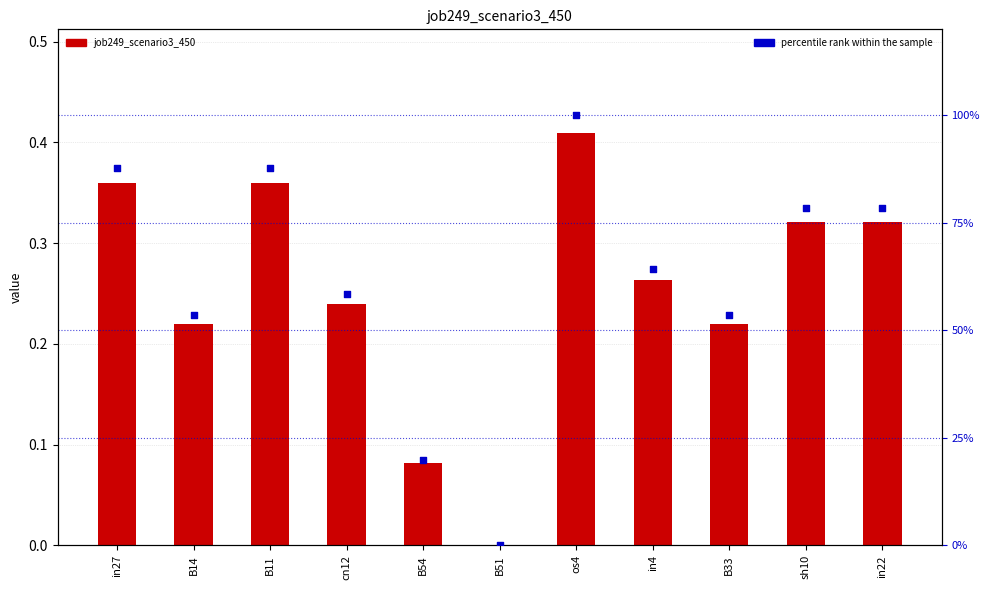

Which series has the largest total across all categories?

percentile rank within the sample